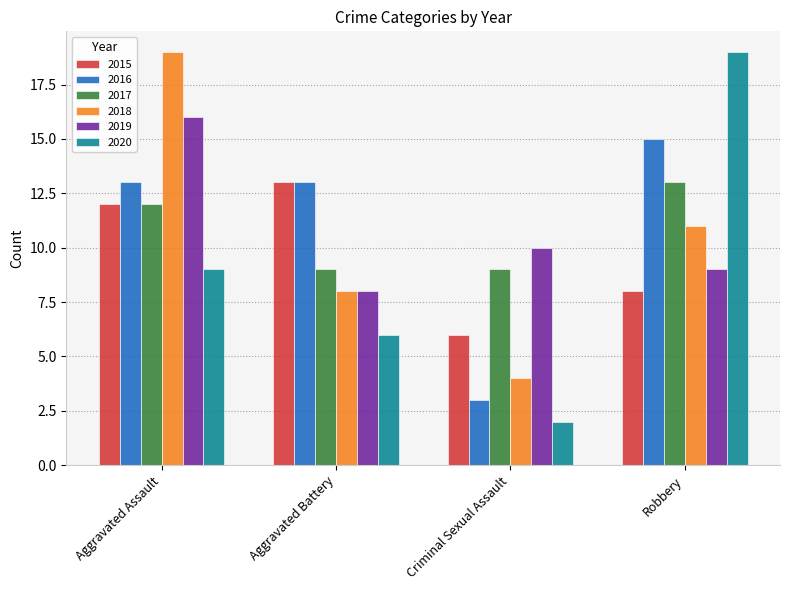

Is it true that 2017 equals 3 at Robbery?

False